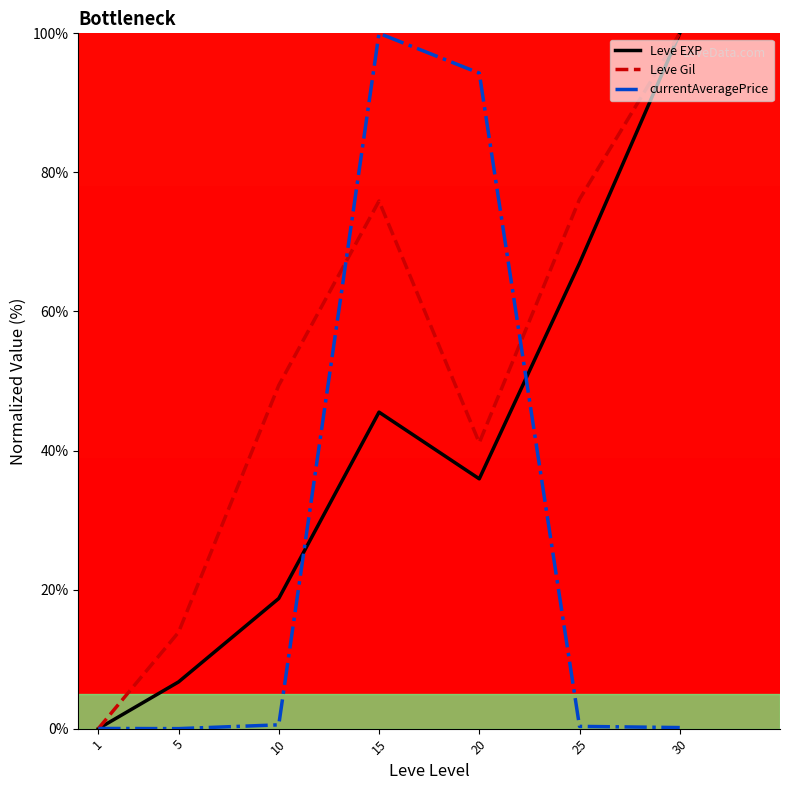

How many values in the Leve EXP series are below 35?

3